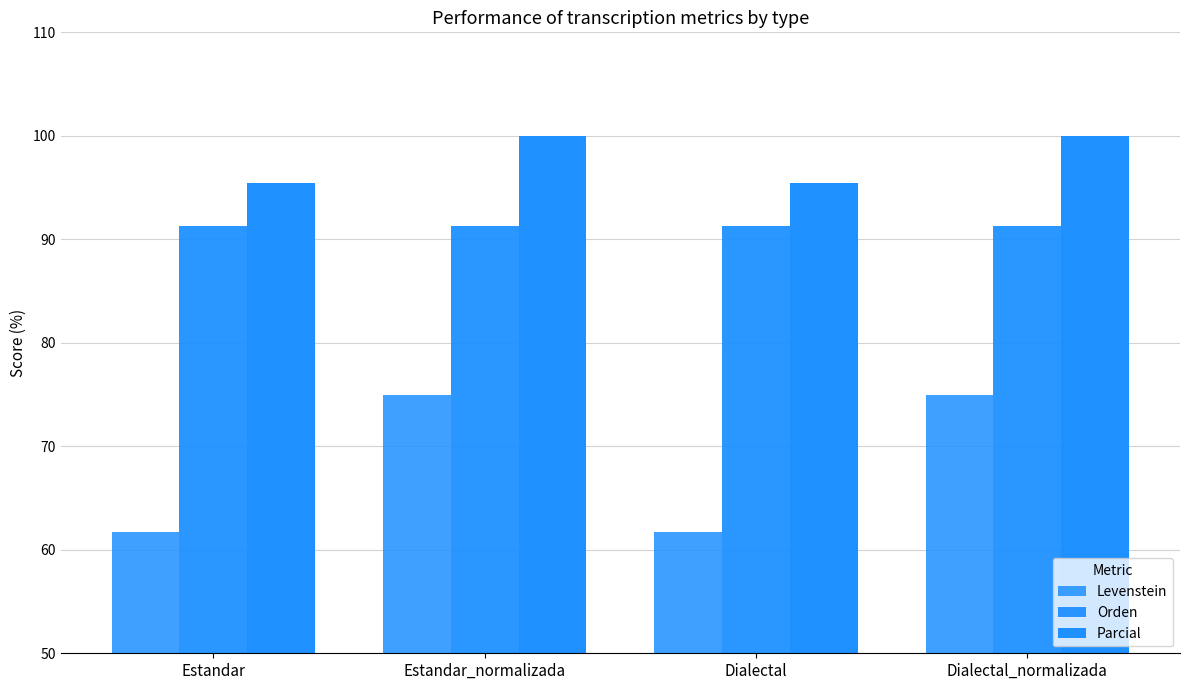

How many bars are there in each group?

3